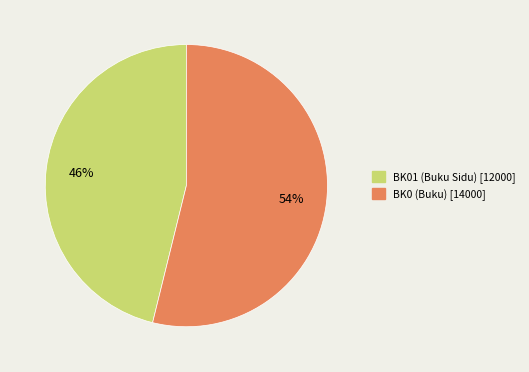

Is there any slice that represents more than half of the pie?

Yes